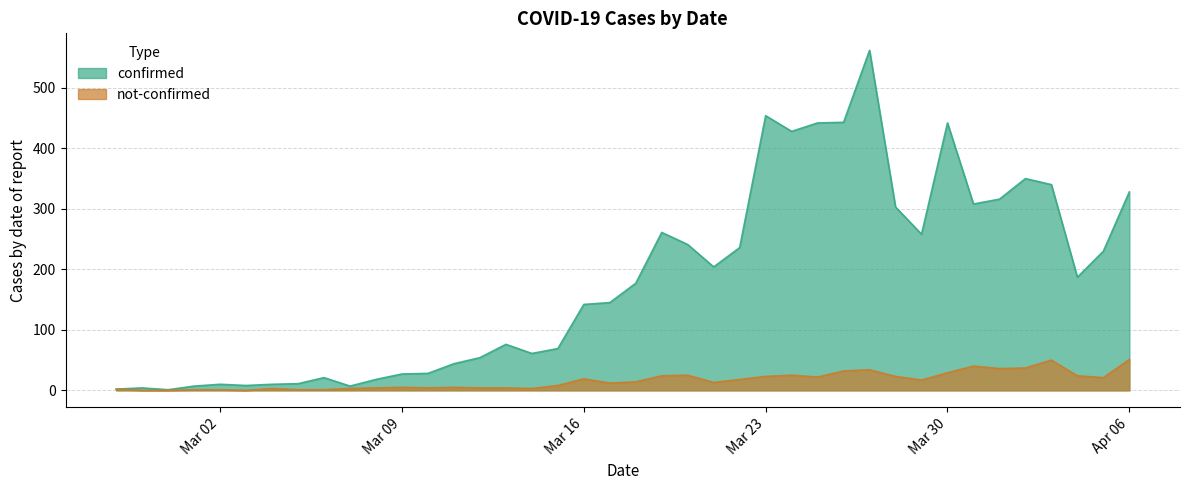

At 2020-03-08, list the series in order from smallest to largest.

not-confirmed, confirmed